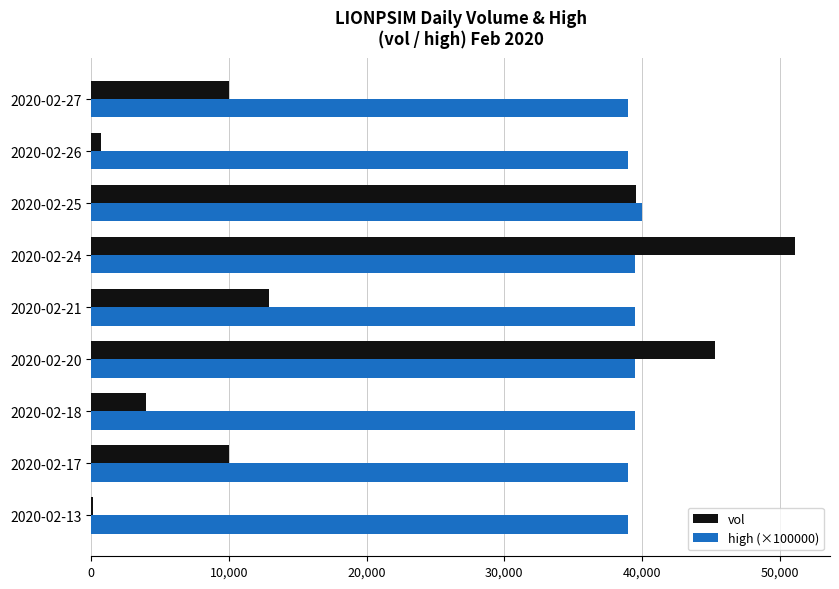

Is the value of vol at 2020-02-24 greater than the value of high (×100000) at 2020-02-20?

Yes